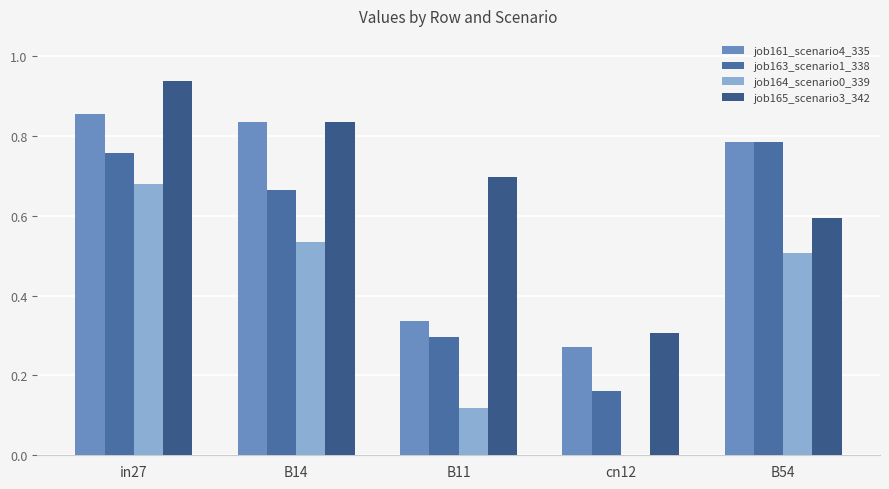

What is the value of the job161_scenario4_335 bar at the 1st from the left?

0.9